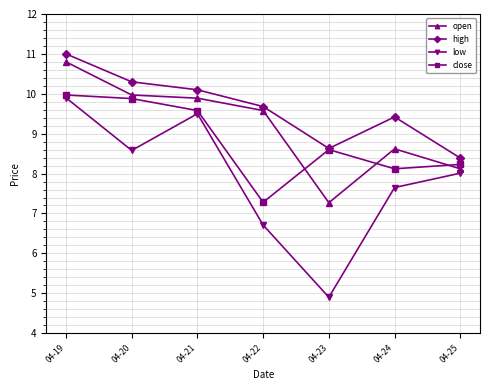

What is the sum of the high values at 04-20 and 04-22?

20.0